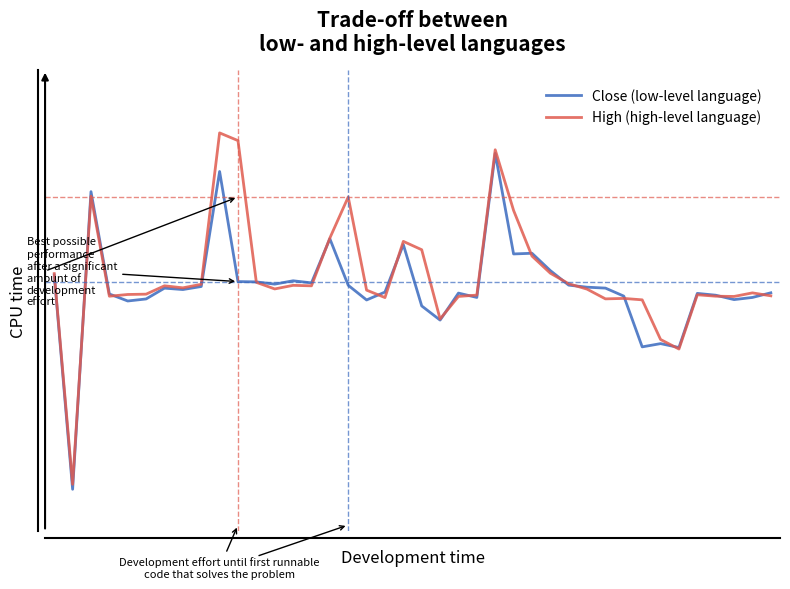

Does the chart display data point markers on the line(s)?

No